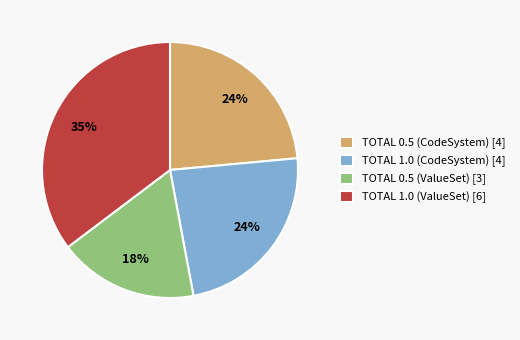

How many slices are in this pie chart?

4